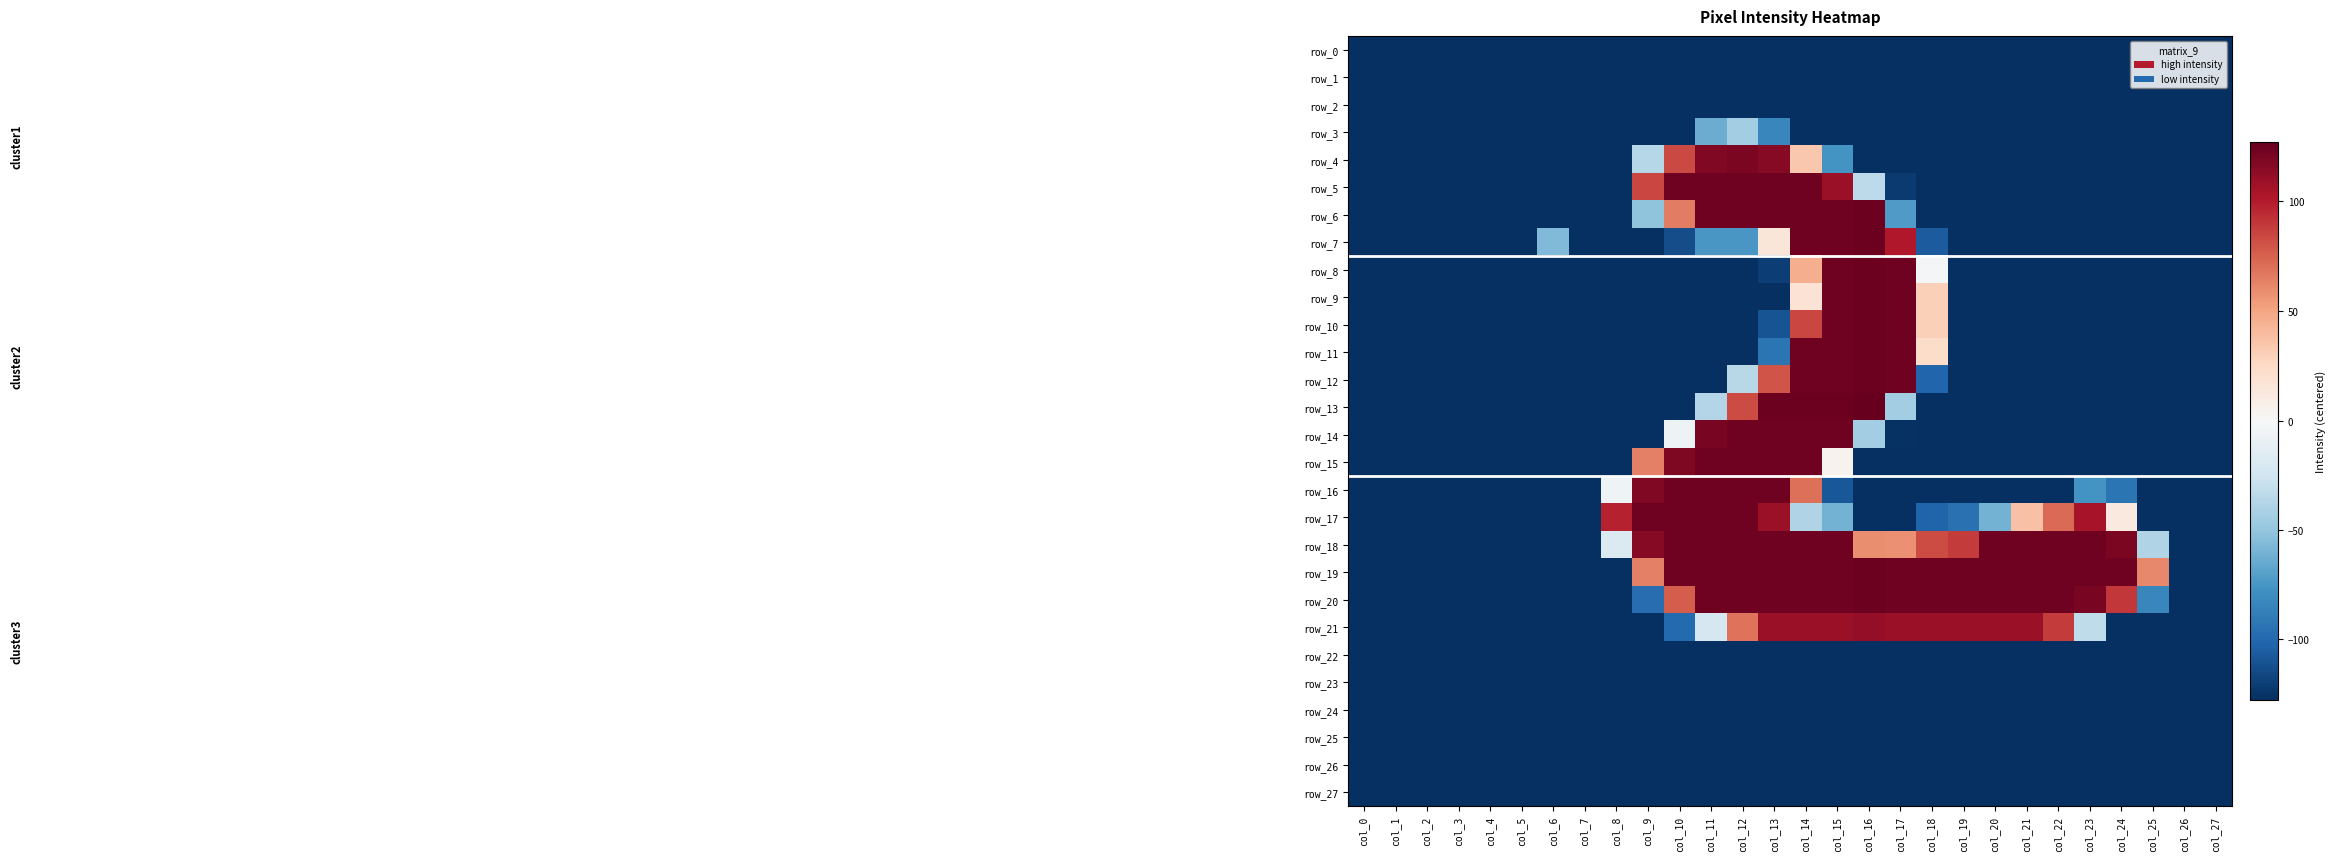

Is the value of row_18 at col_14 greater than the value of row_22 at col_18?

Yes